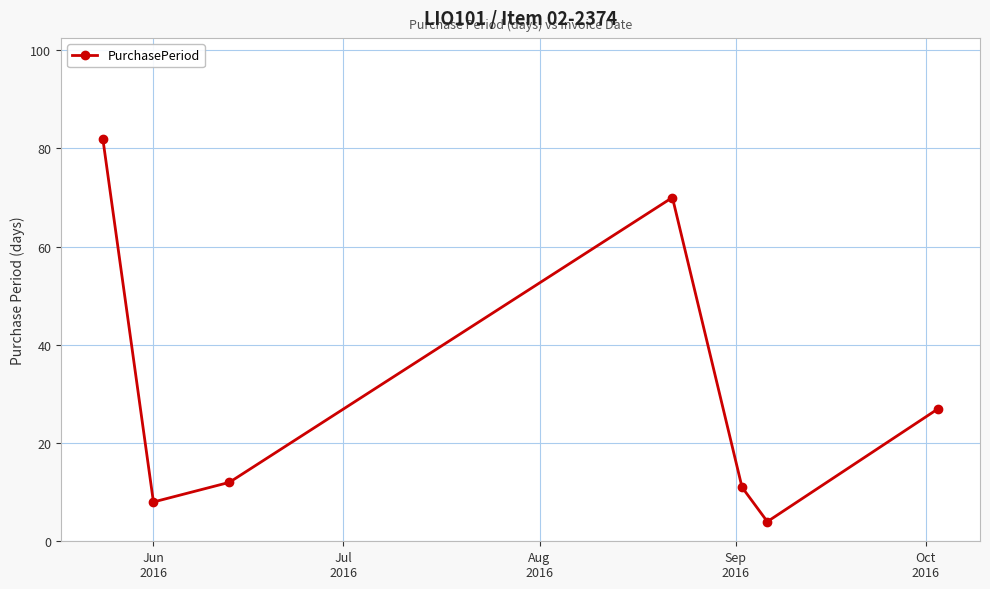

How many points are higher than both their immediate neighbors (excluding endpoints)?

1